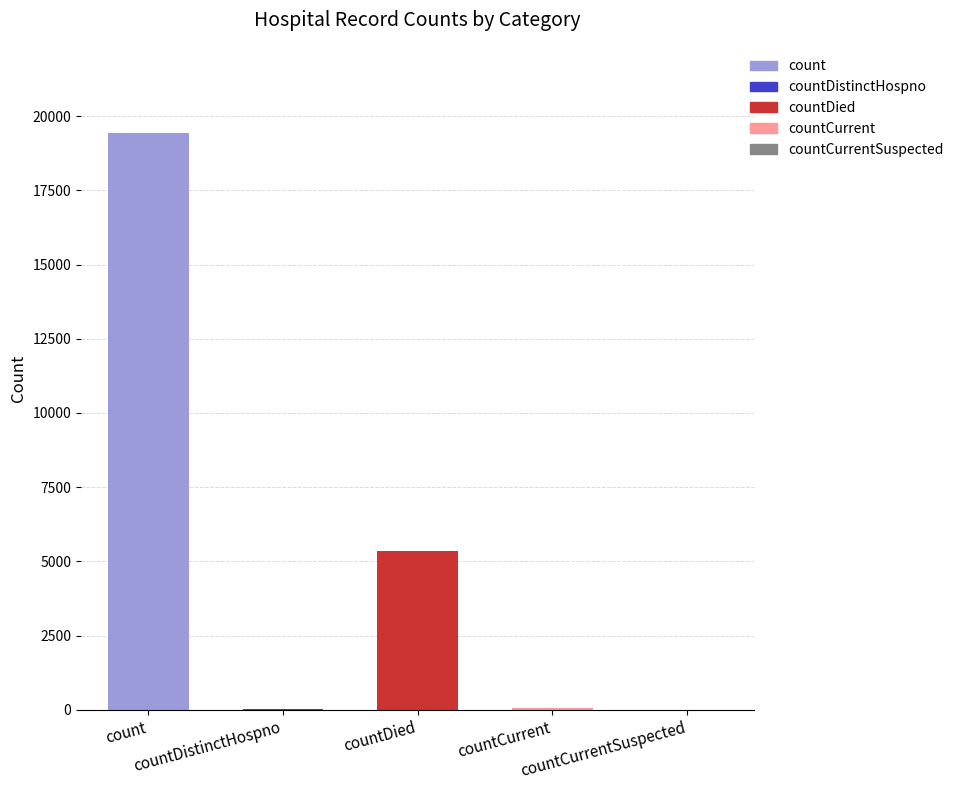

What is the sum of all values?

24875